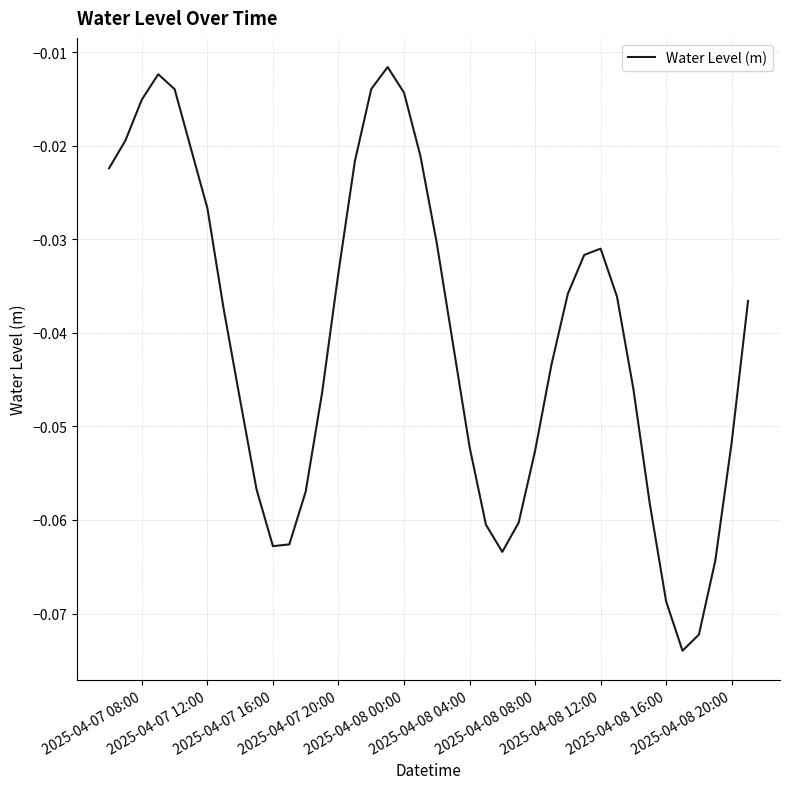

How many lines are shown in the chart?

1